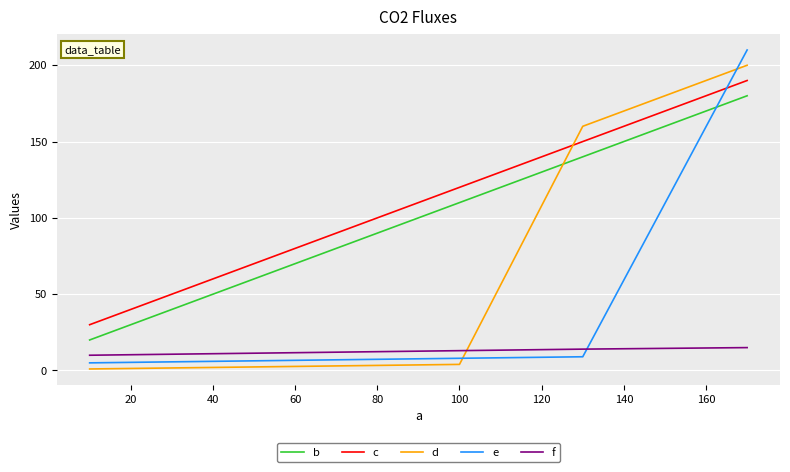

Count the f values in the range 11 to 14.

4